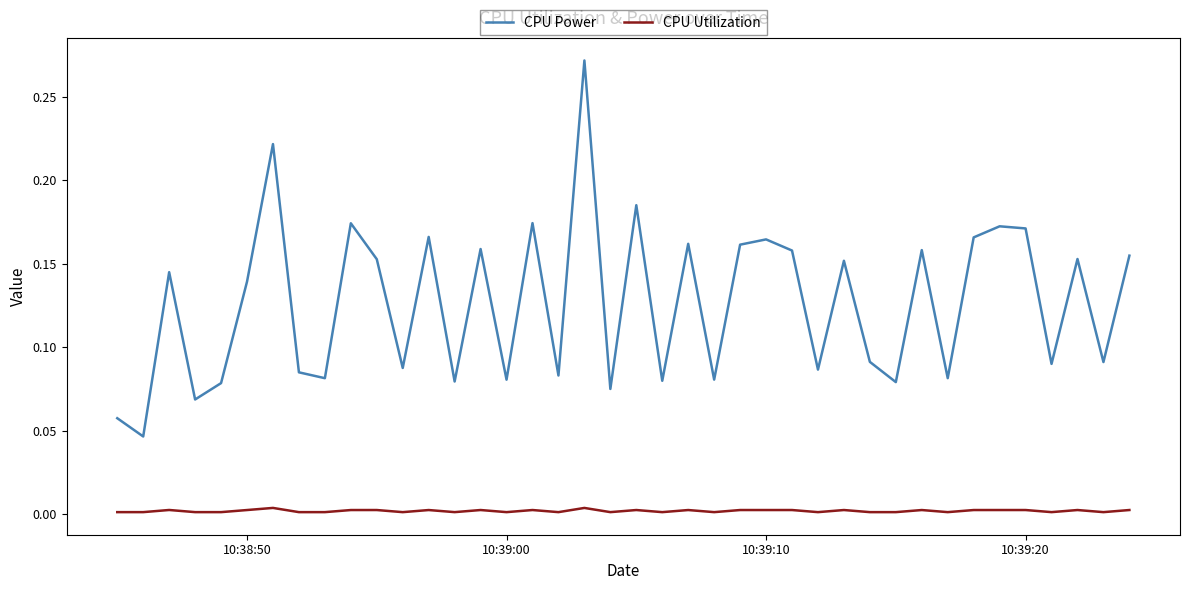

Which series has the largest total across all categories?

CPU Power